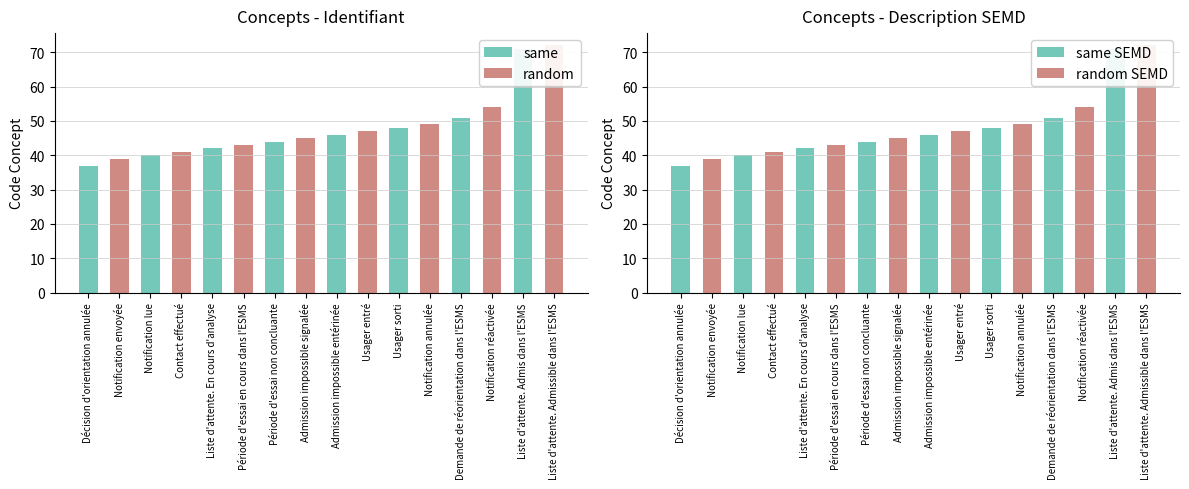

At which label is random SEMD closest to 36?

Notification envoyée